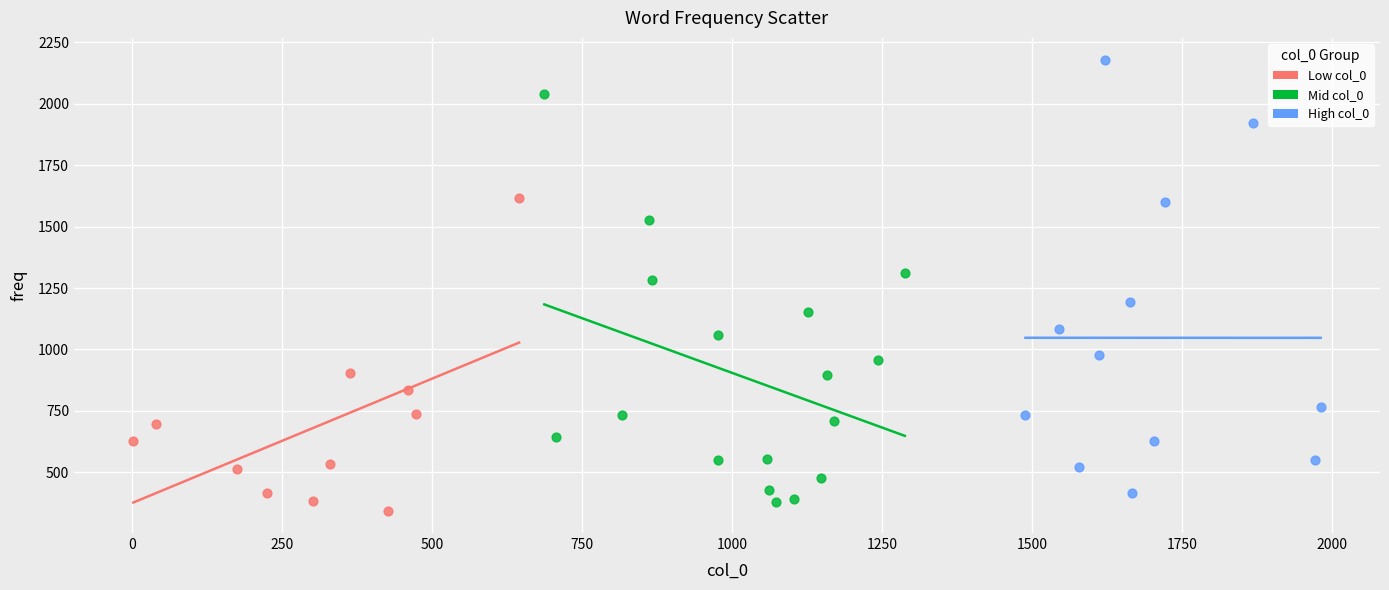

Which series reaches the minimum Y coordinate?

Low col_0